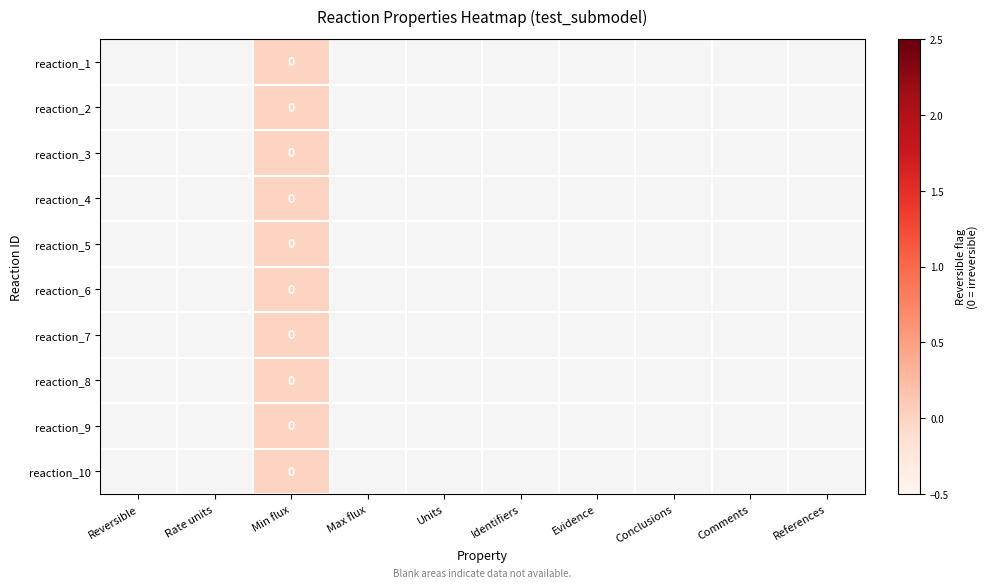

At which category is the sum across all series the highest?

Min flux